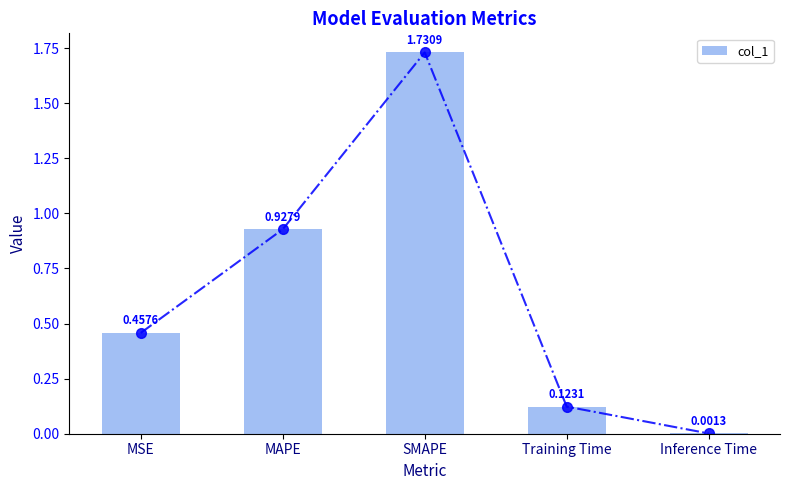

Are the bars horizontal?

No